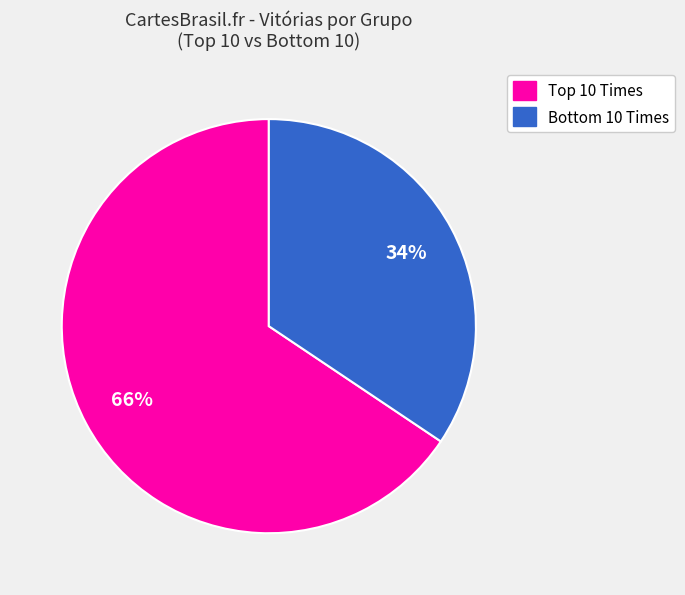

How many segments does this pie chart have?

2